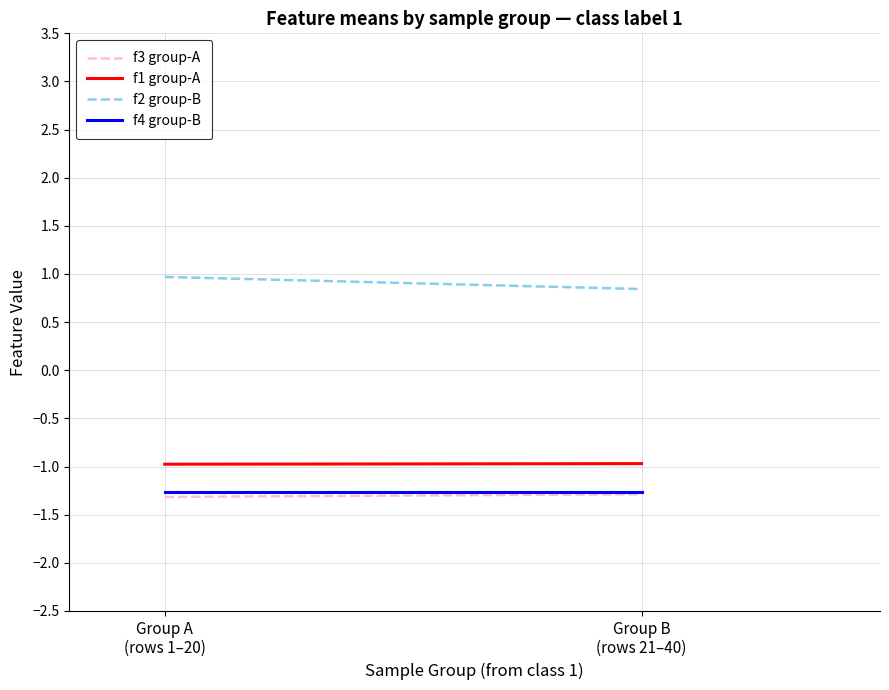

What is the label of the 1st point from the left?

Group A
(rows 1–20)